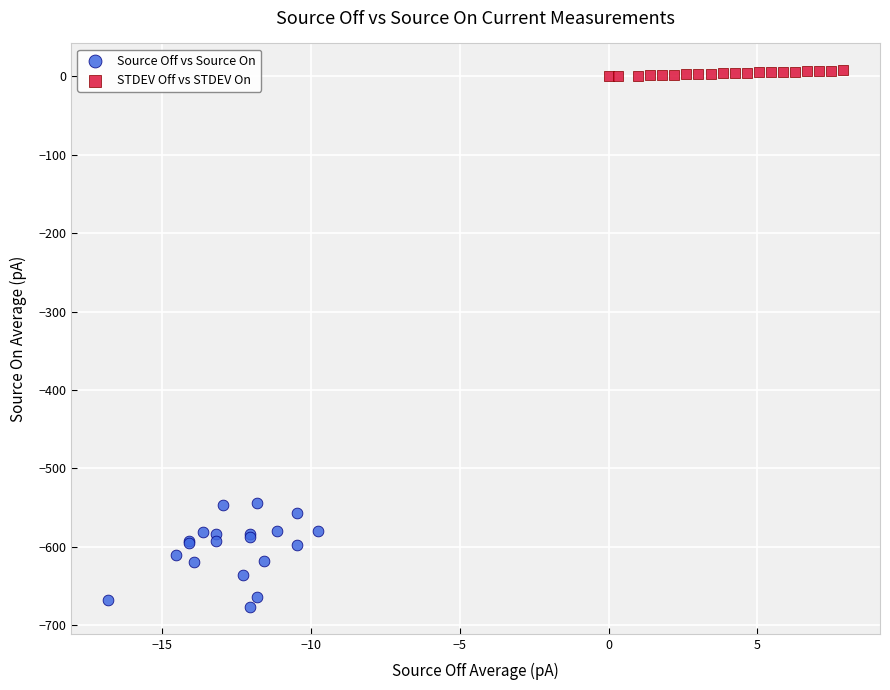

Which series contains the highest Y value?

STDEV Off vs STDEV On